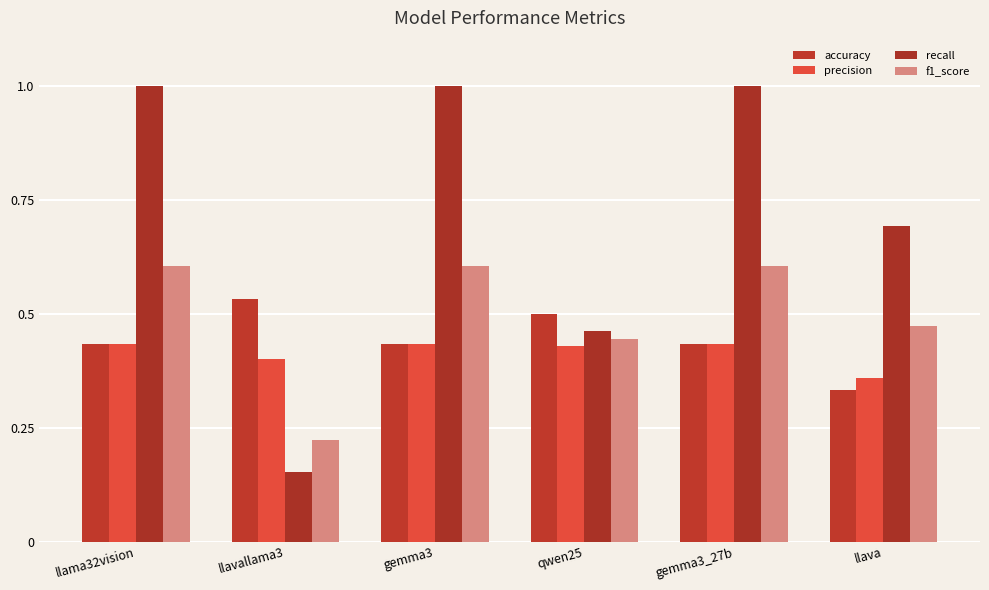

Count the number of categories in the chart.

6